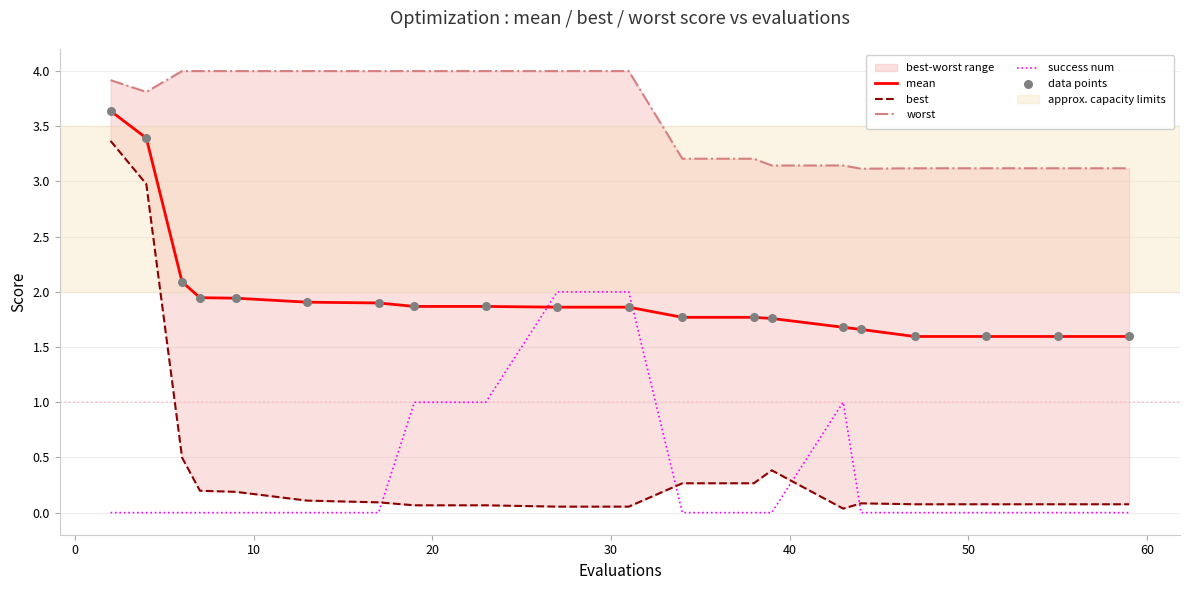

How many times do mean and success num cross each other?

2